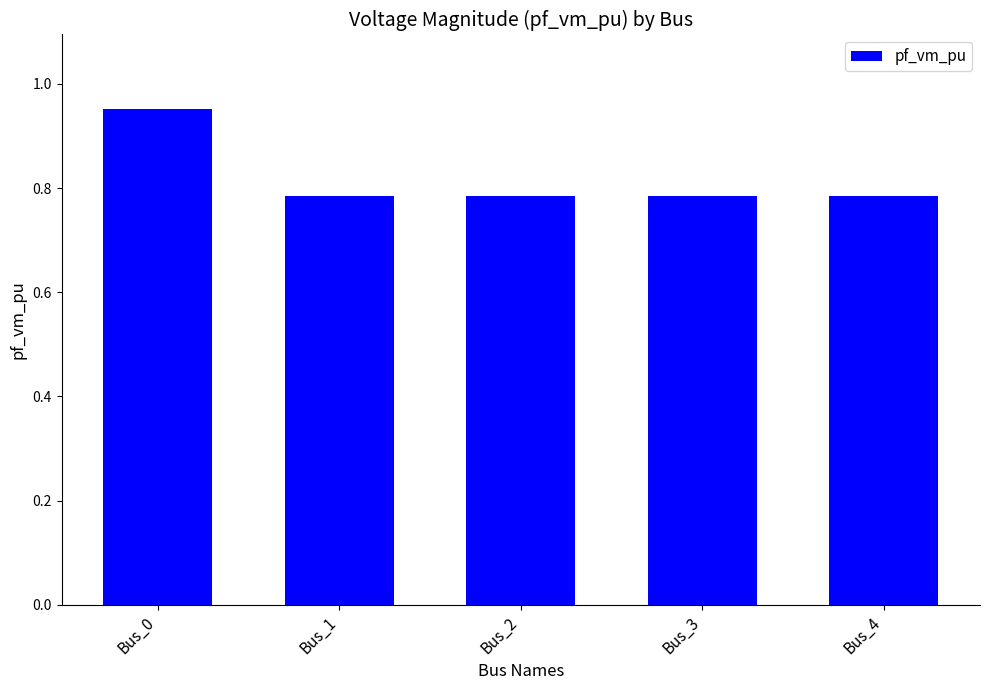

The chart shows a value of 1.2 at Bus_3. True or false?

False